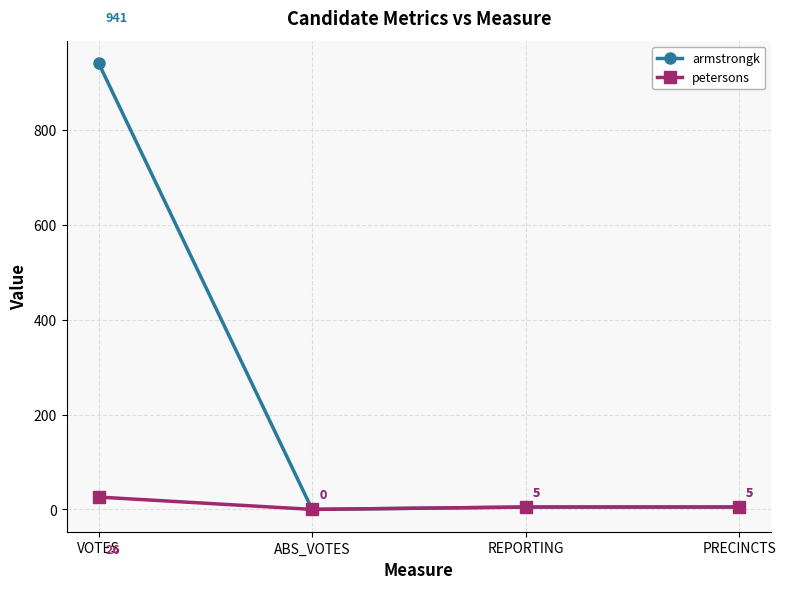

What is the difference between the highest and lowest values at VOTES?

915